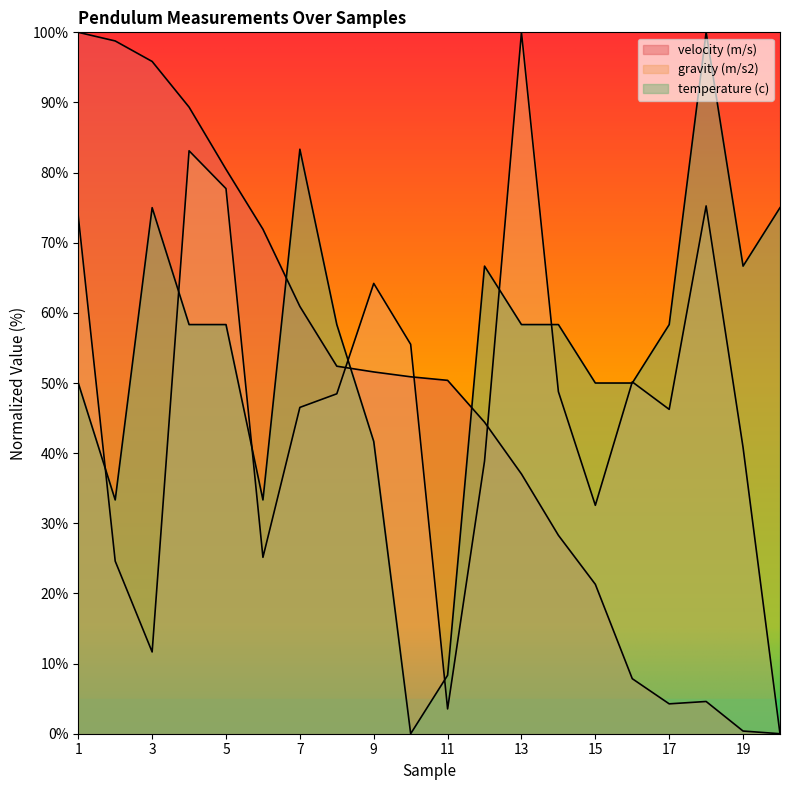

What is the total value across all series at 20?

75.0